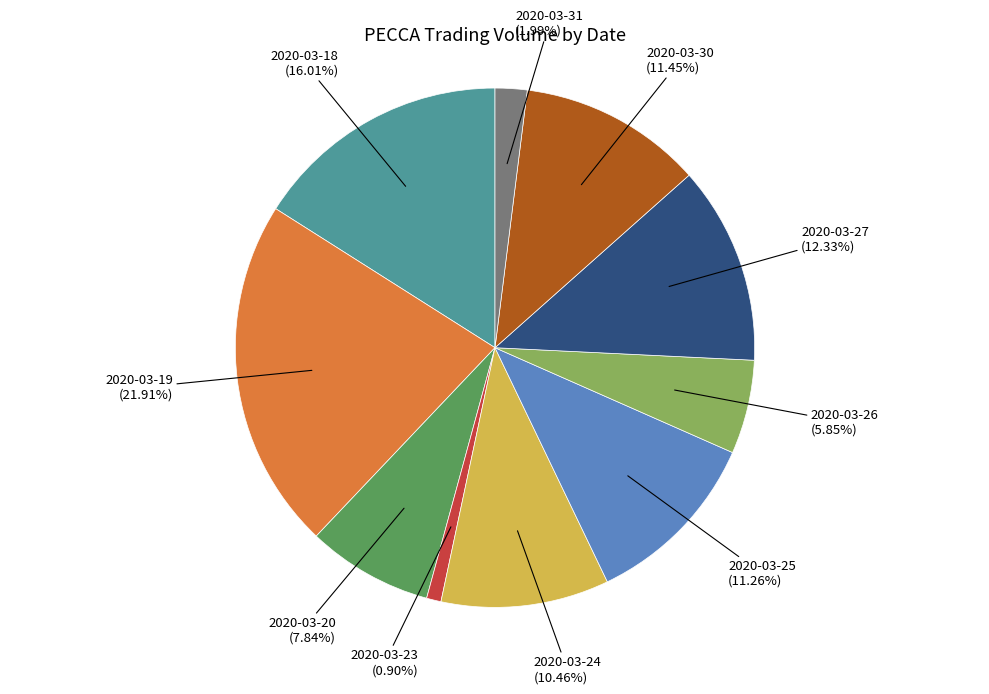

Is there a majority slice in this chart?

No